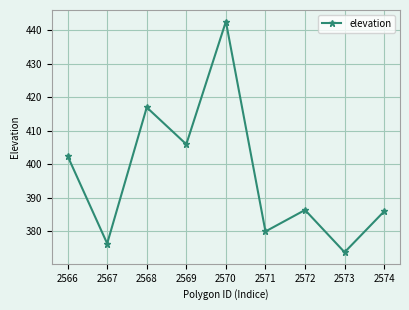

At which label is the value closest to 408?

2569